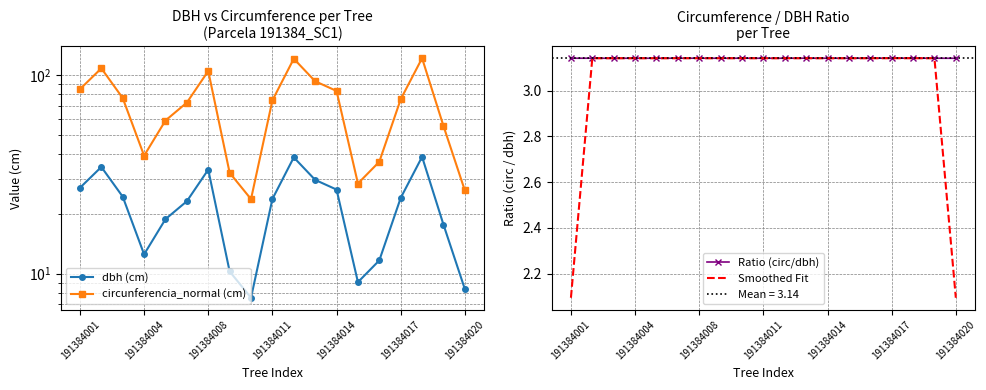

Is this an area chart (filled region under the line)?

No